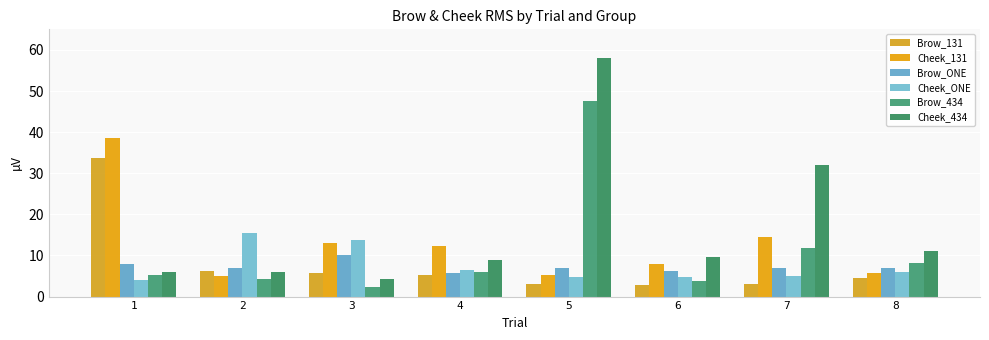

Where does the Cheek_434 series first go above 9?

5